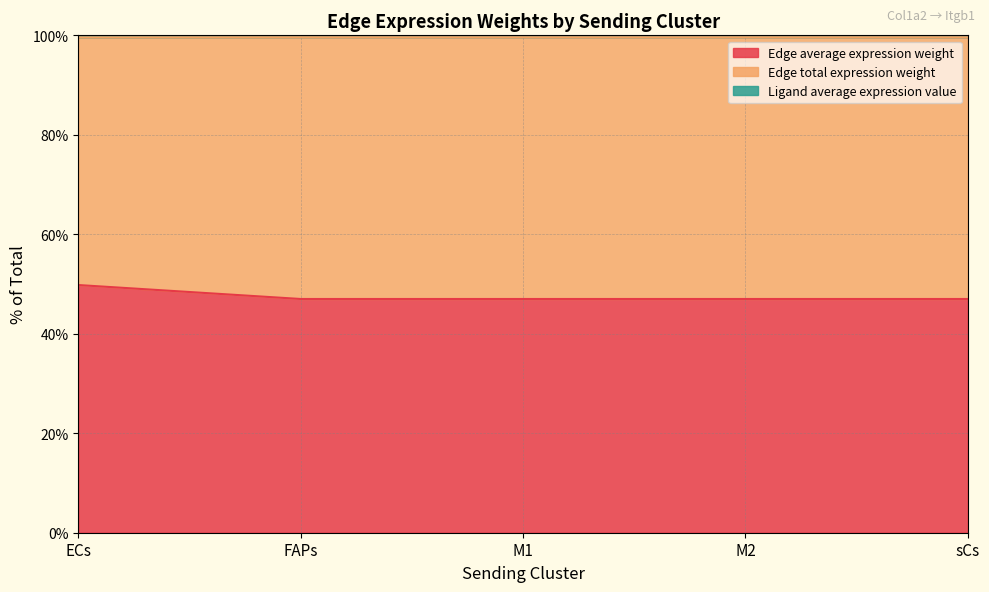

True or false: Edge average expression weight (line) and Ligand average expression value (line) cross at least once.

False